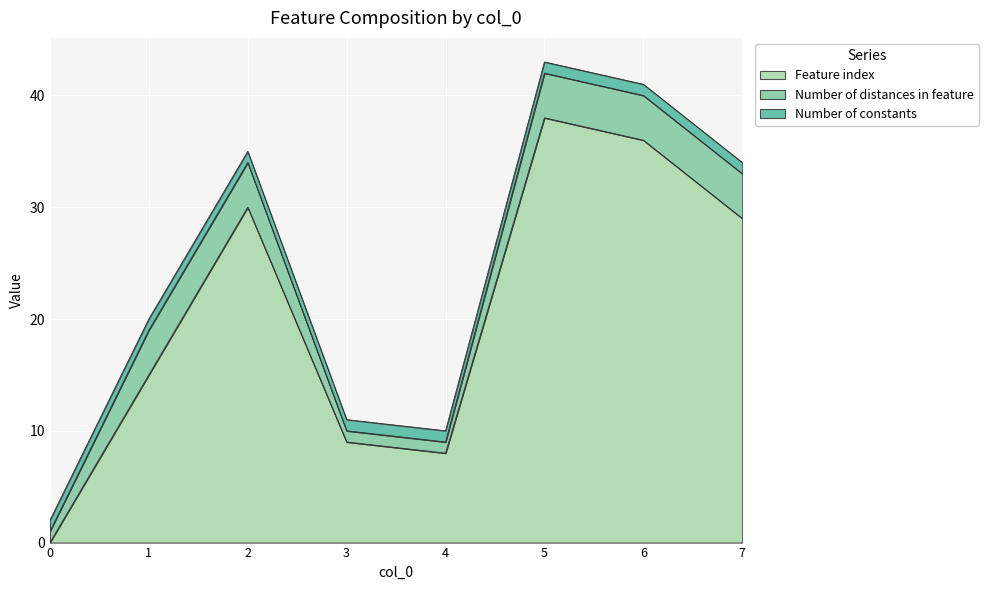

What is the spread (max minus min) of values at 5?

37